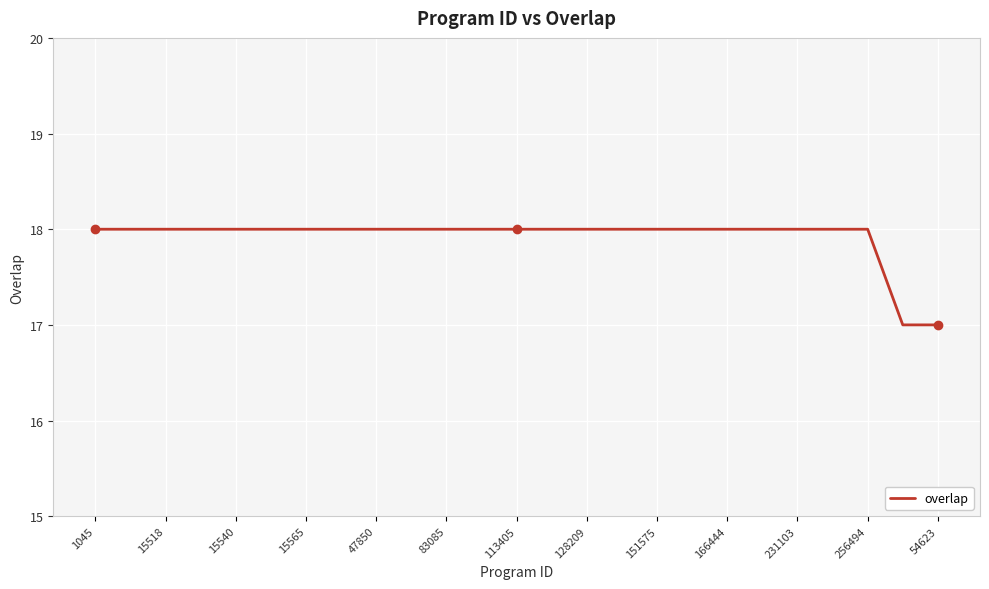

What is the minimum value shown in the chart?

17